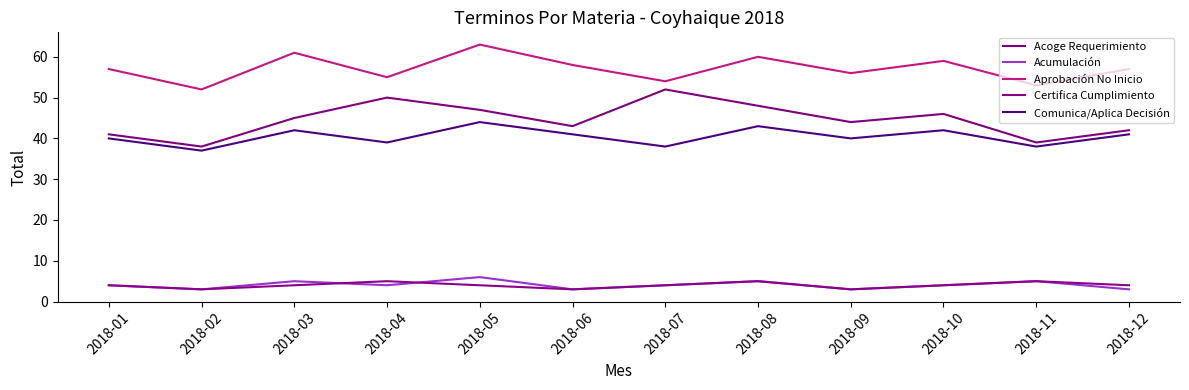

What is the sum of the Comunica/Aplica Decisión values at 2018-03 and 2018-06?

83